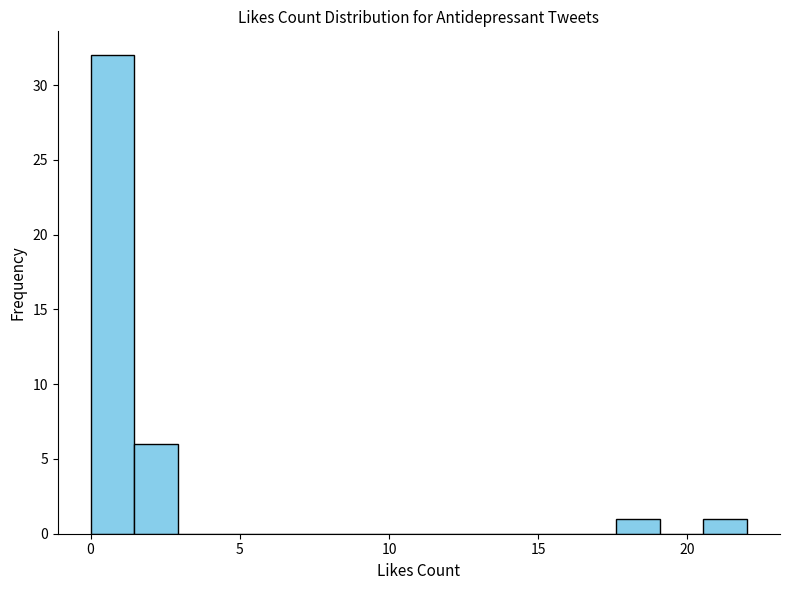

Read against the x-axis, roughly where is the centre of the tallest bar?

0.5